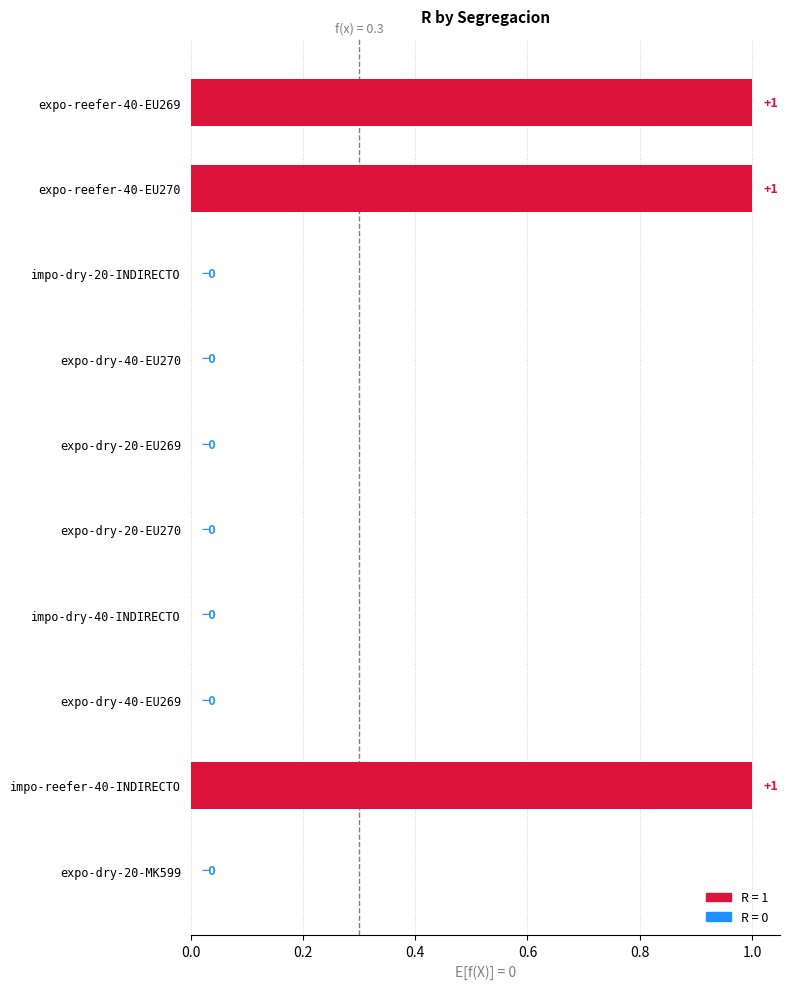

How many values are between 0 and 1?

10